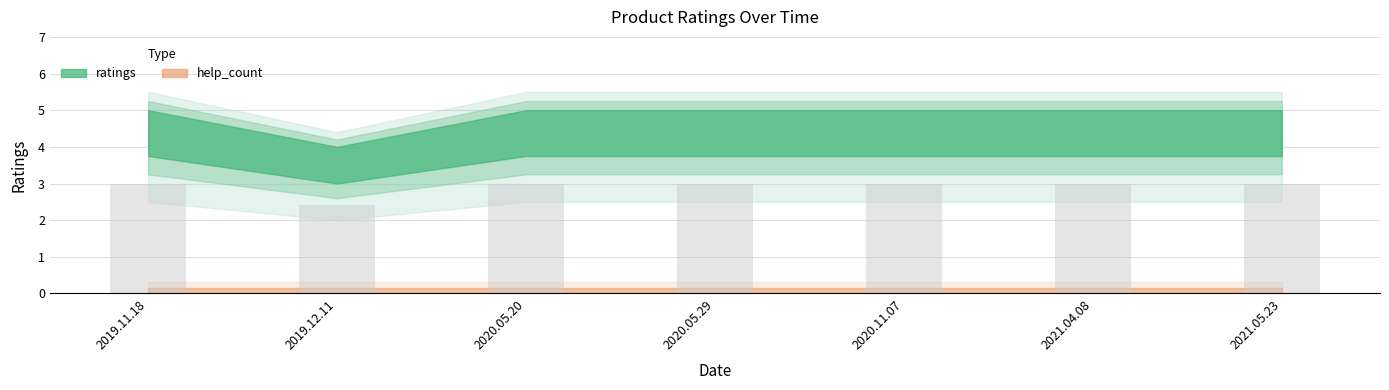

Count the number of data series in this chart.

1